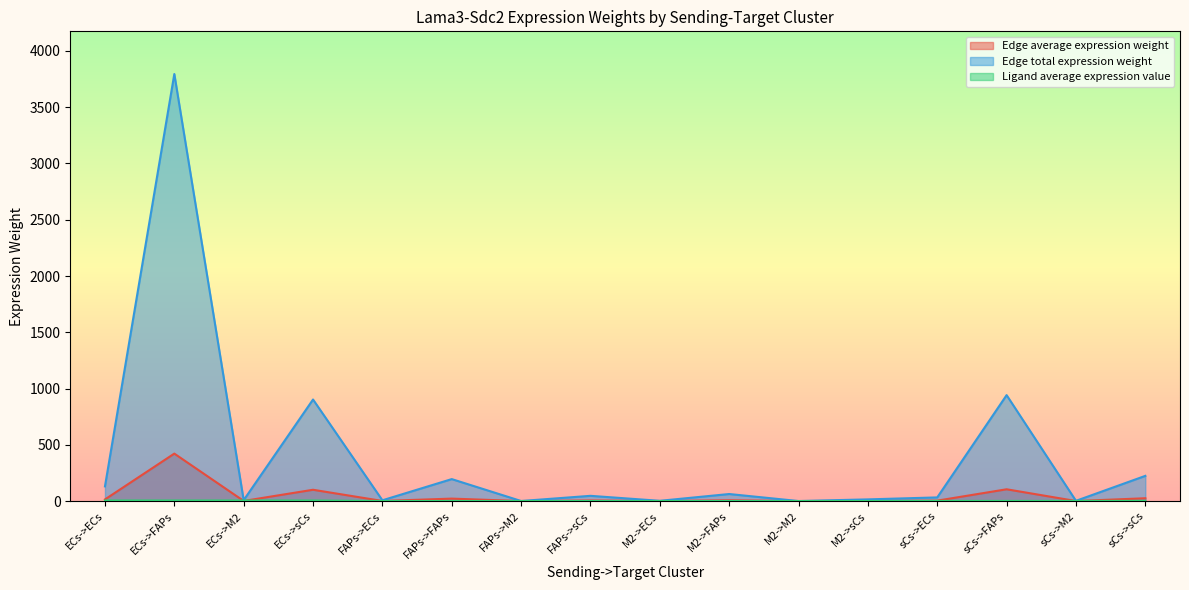

Count the number of categories in the chart.

16